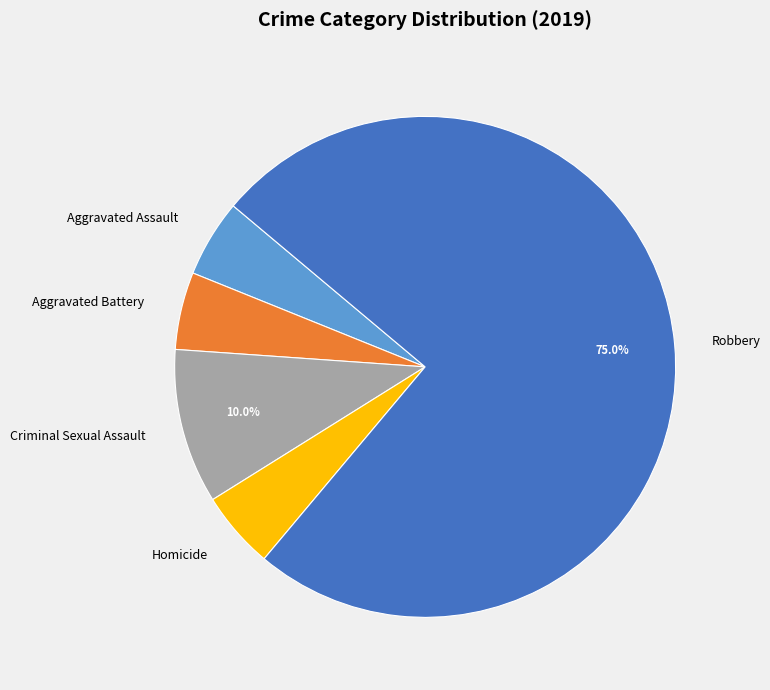

What percentage is the Homicide slice, to the nearest percent?

5%